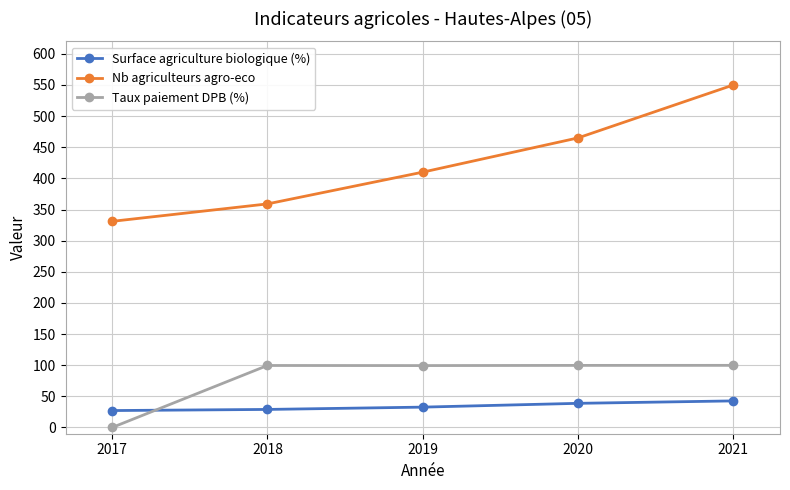

What is the total value across all series at 2017?

358.2